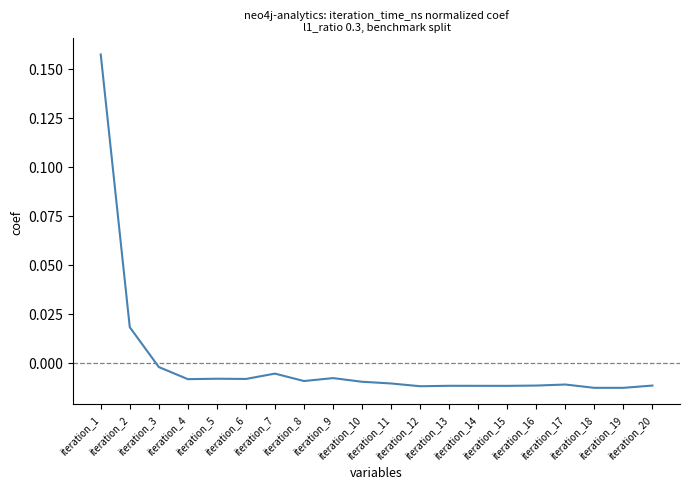

How many lines are shown in the chart?

1